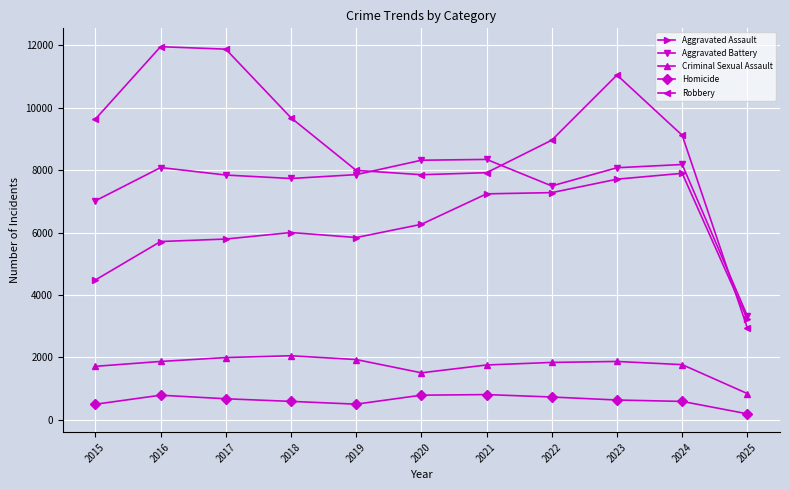

What is the difference between the highest and lowest values at 2019?

7496